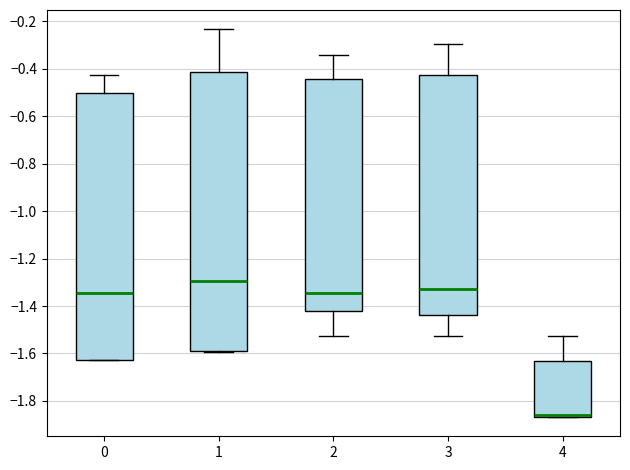

Comparing the boxes themselves (not the whiskers), which one is the tallest?

1